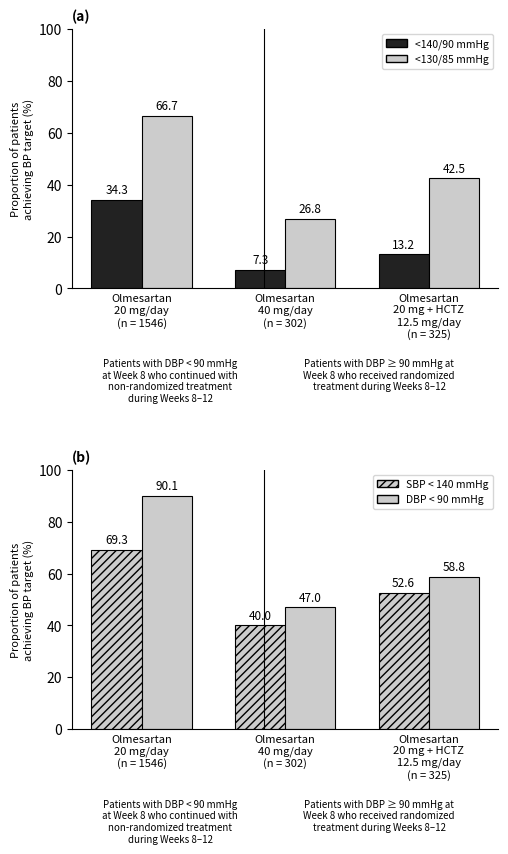

At which label does <130/85 mmHg reach its peak?

Olmesartan
20 mg/day
(n = 1546)